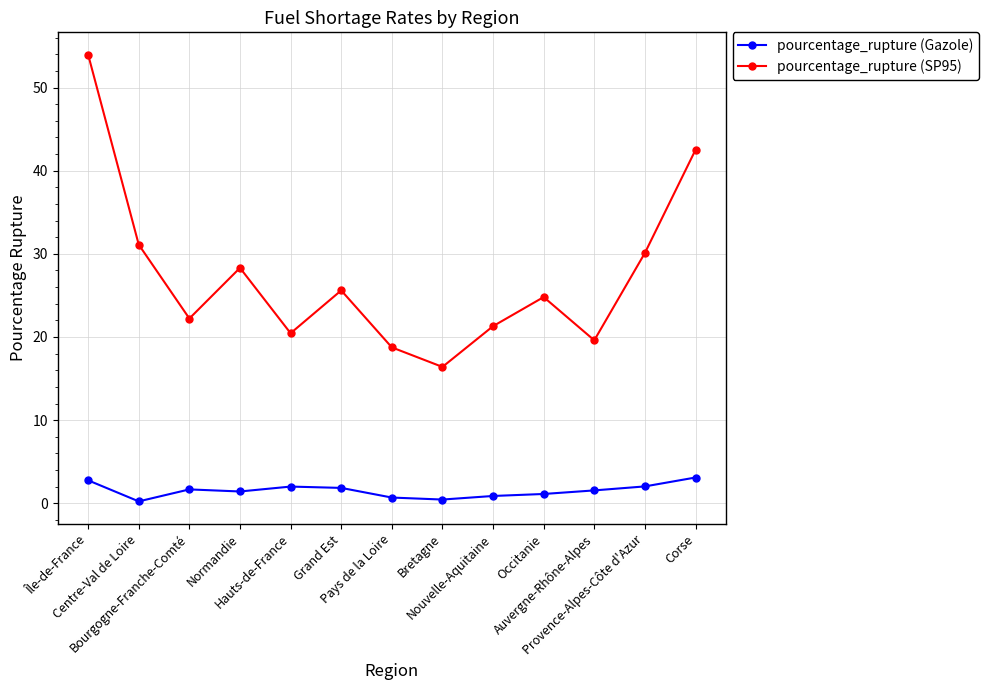

True or false: pourcentage_rupture (Gazole) has a value of 0.5 at Bretagne.

True